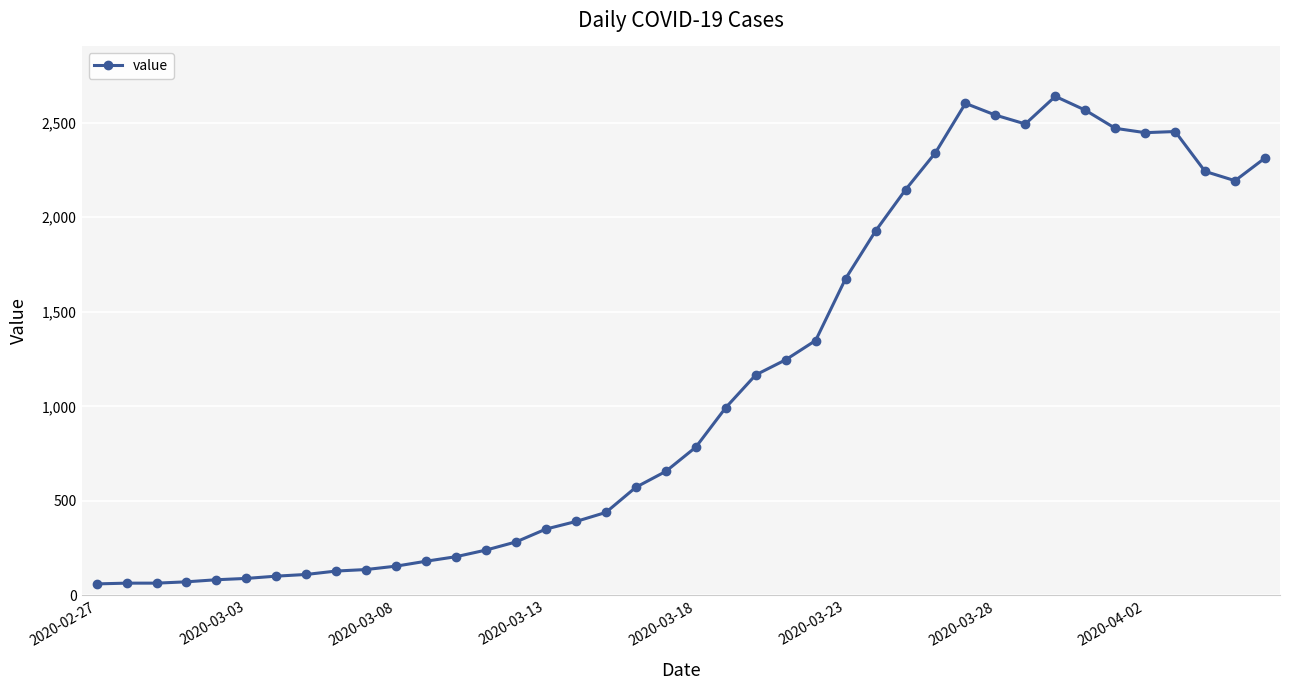

How many distinct data groups are displayed?

1